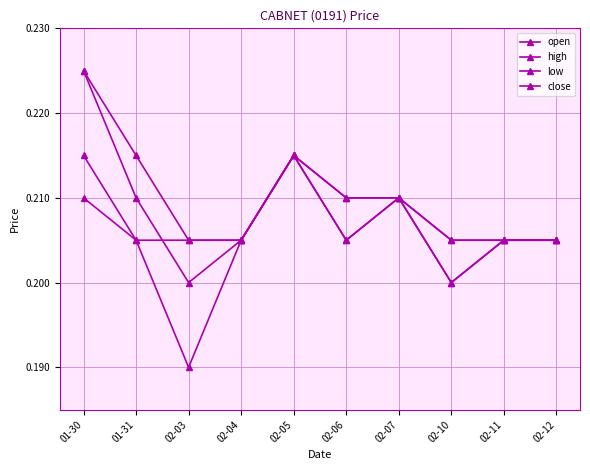

True or false: low and high intersect in this chart.

False